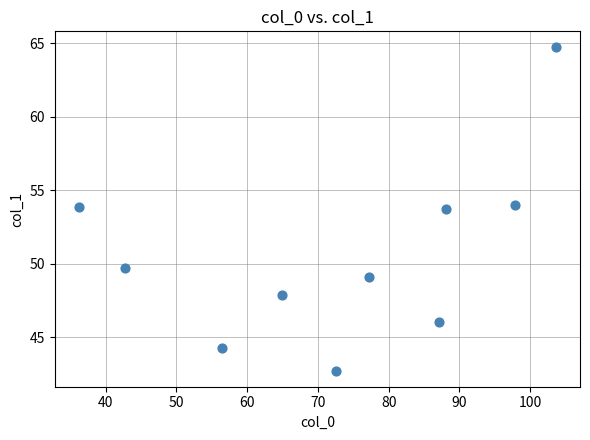

What is the average X value?

72.7